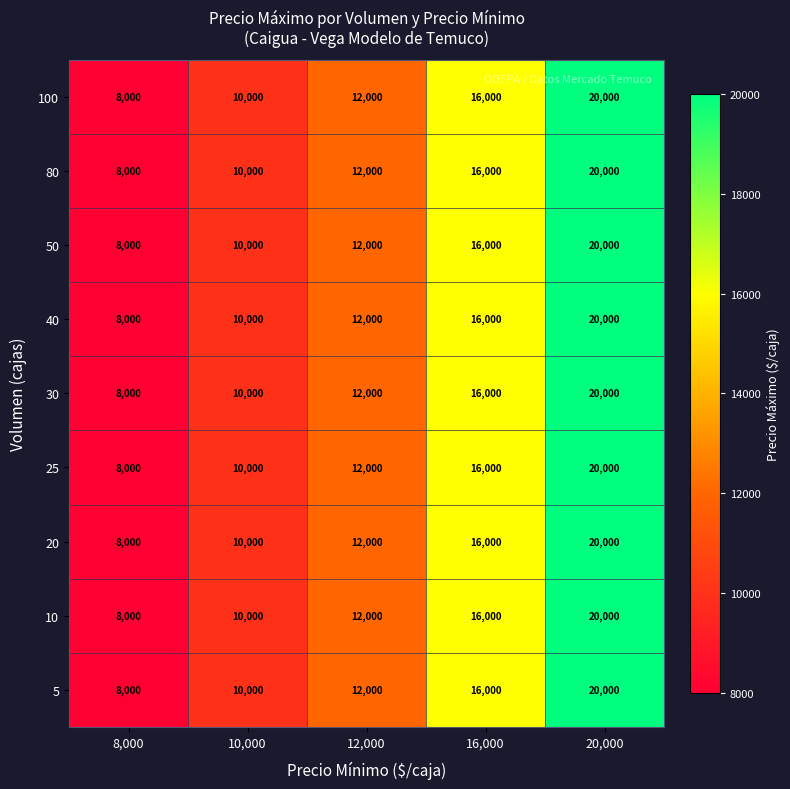

What is the difference between the maximum and minimum values in the 25 series?

12000